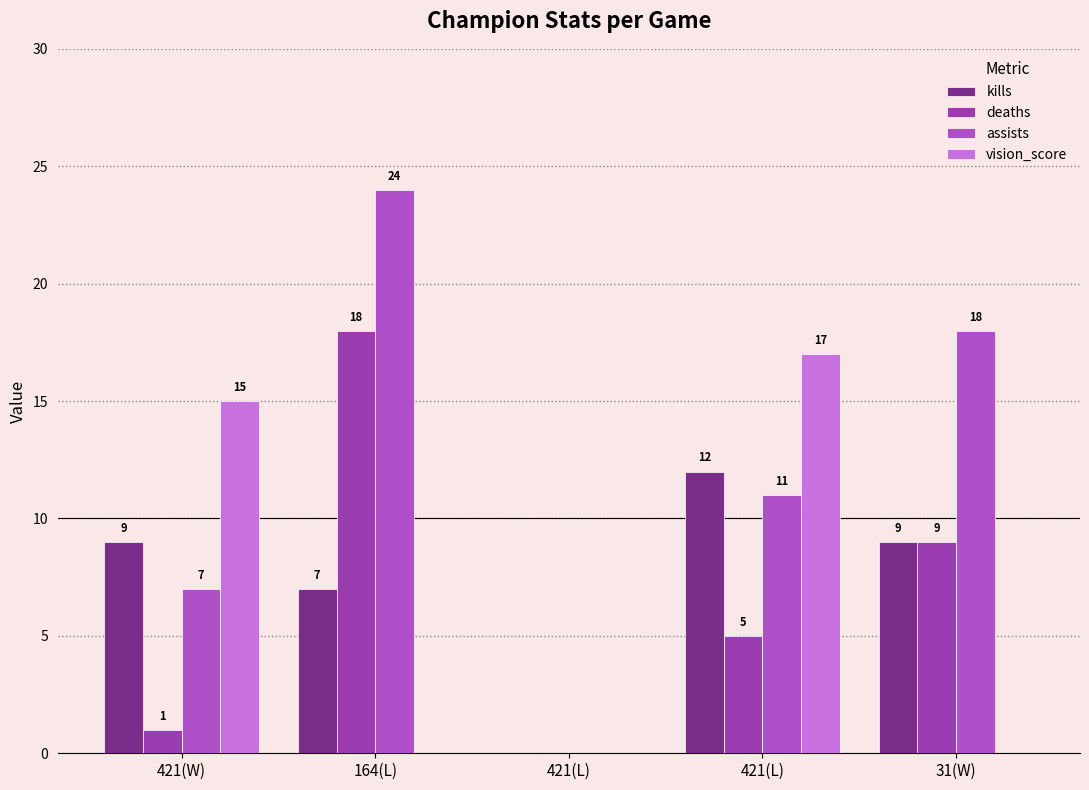

Which series has the largest range (max minus min)?

assists